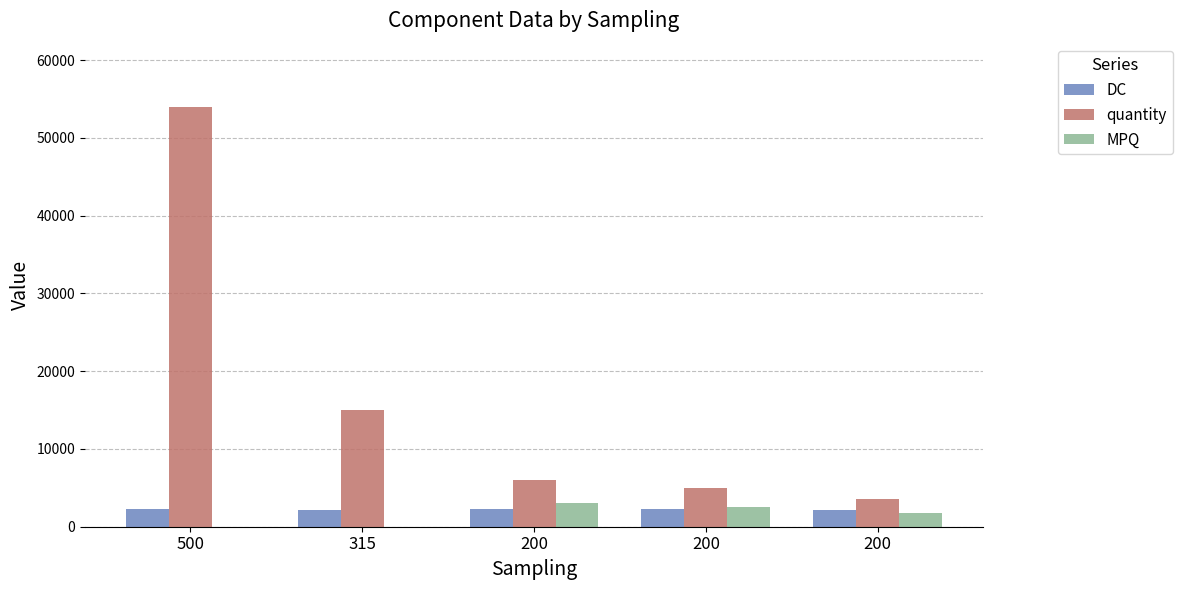

Read the quantity value at 500, to the nearest 50.

54000